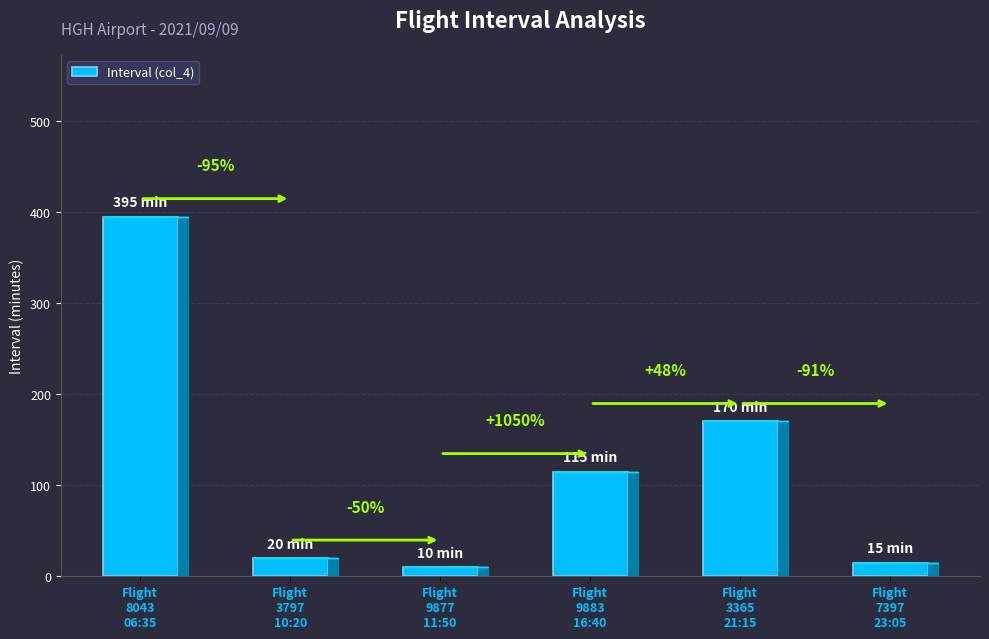

What position from the left is Flight
9877
11:50?

3